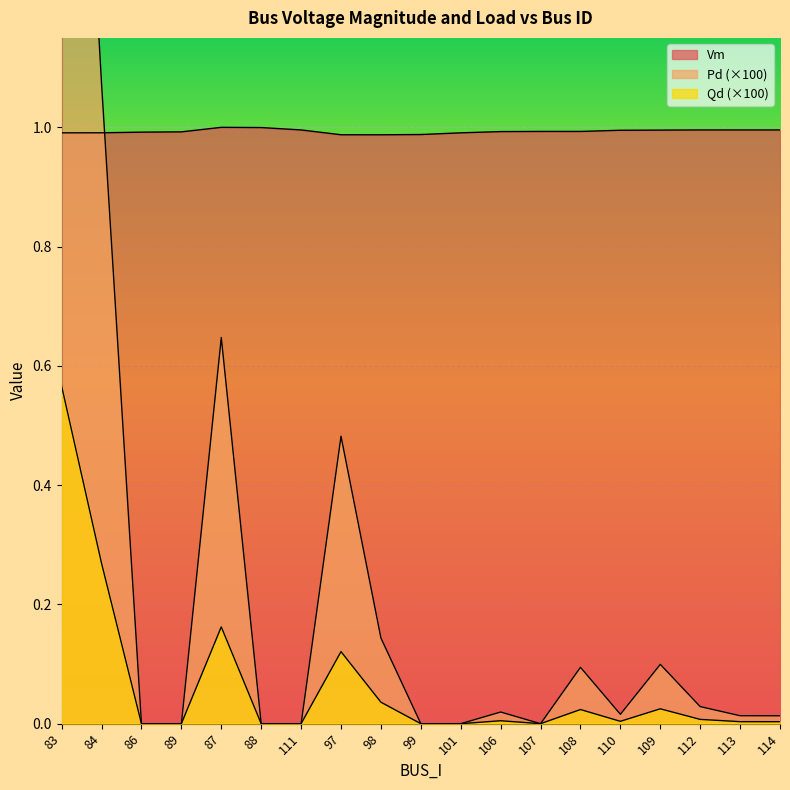

What is the total value across all series at 83?

3.8